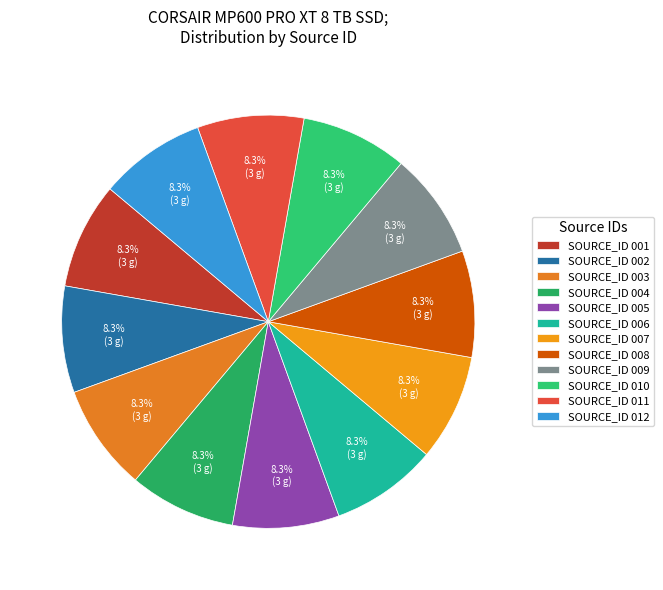

Count the number of slices in the pie.

12